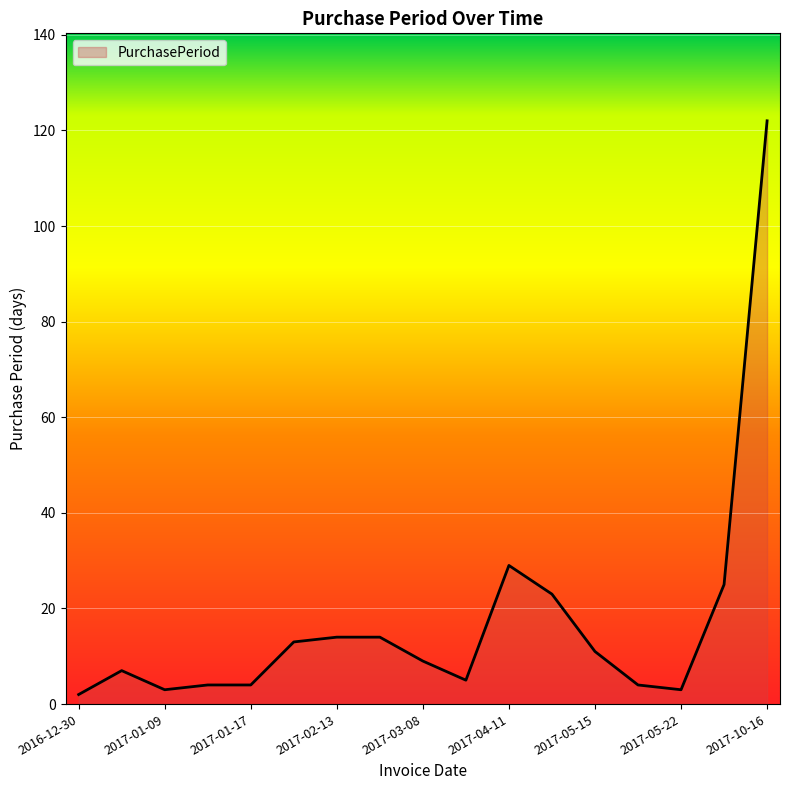

What is the difference between the maximum and minimum values?

120